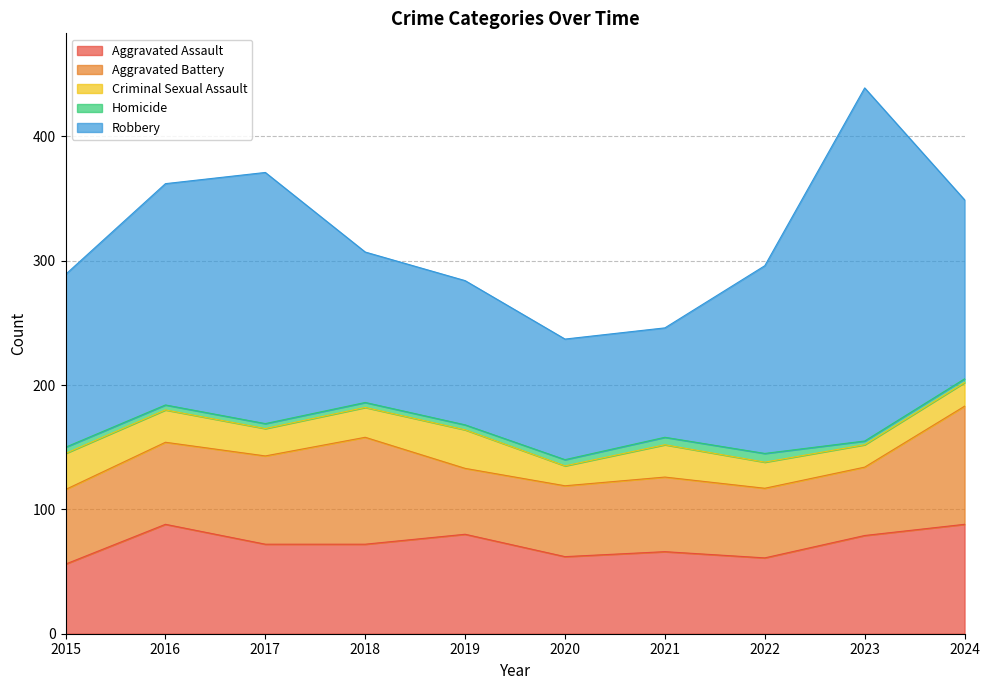

True or false: Homicide has more than 1 points higher than both neighbors.

False